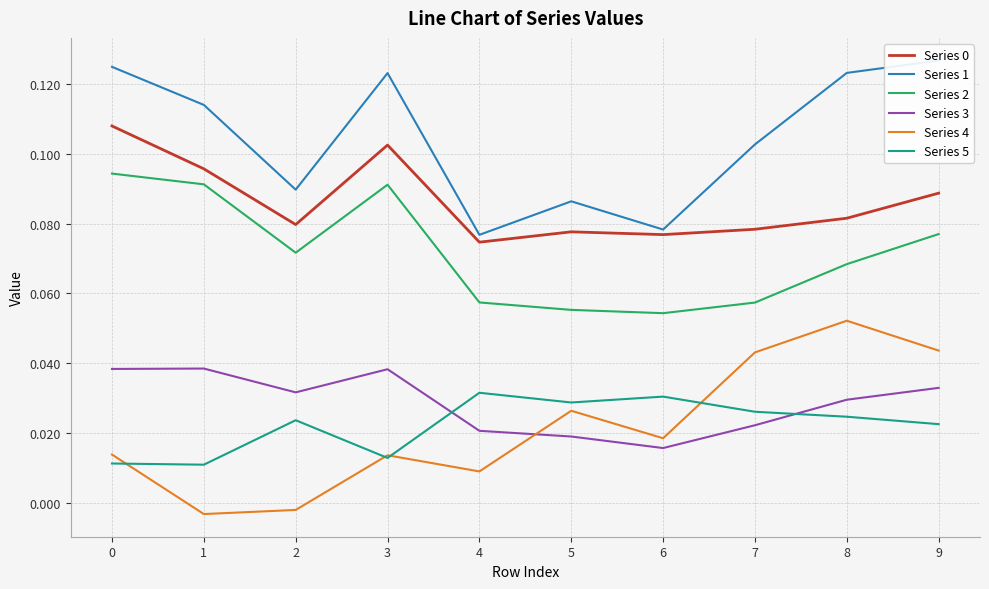

At which category does the chart reach its peak across all series?

9